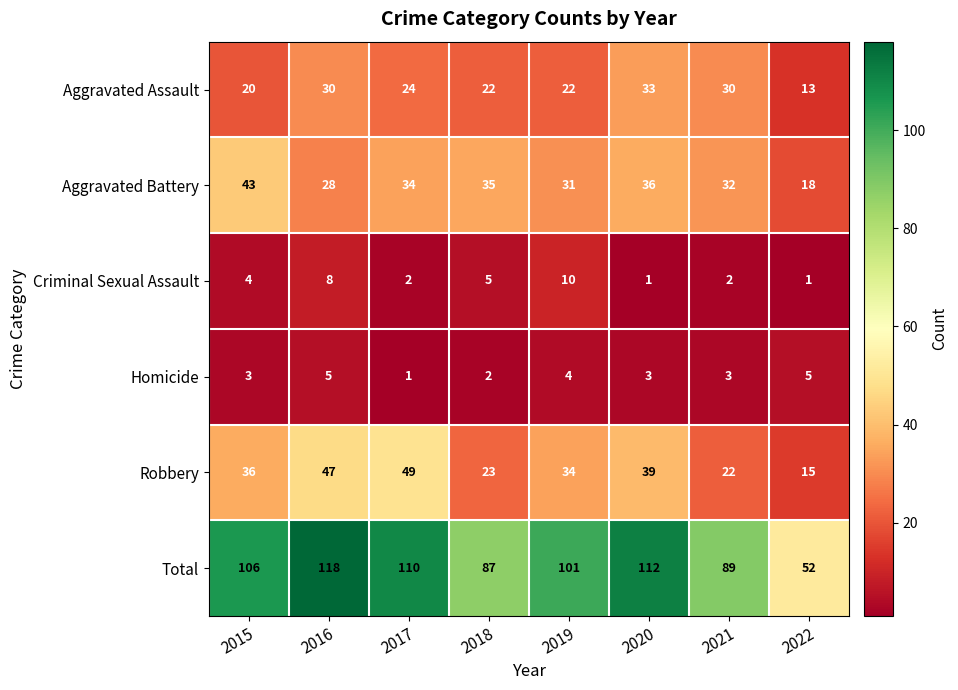

At which category is the sum across all series the highest?

2016